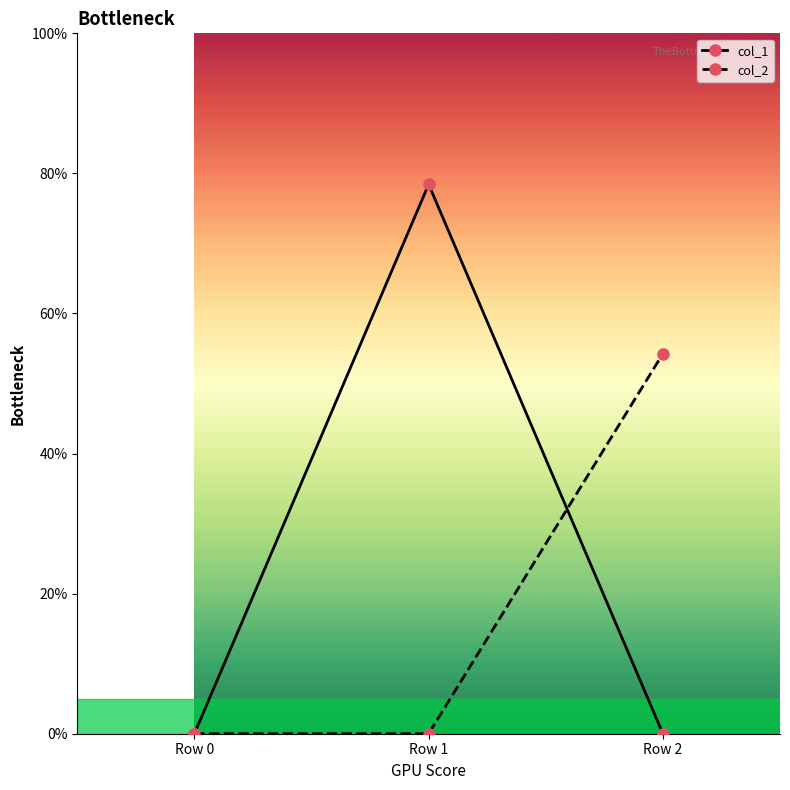

The value of col_1 at Row 2 is 0.0. True or false?

True